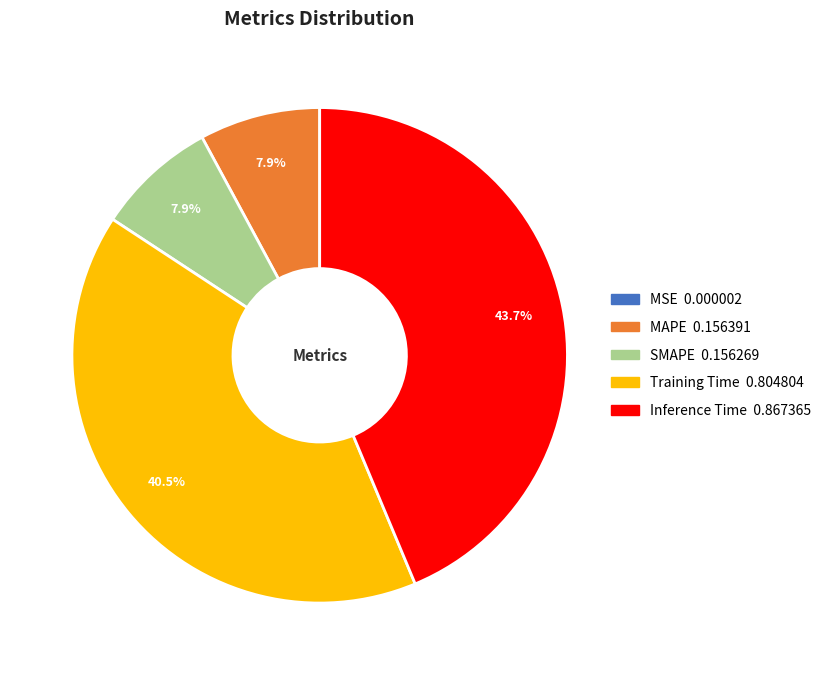

What is the total percentage of Inference Time and MAPE?

51.6%